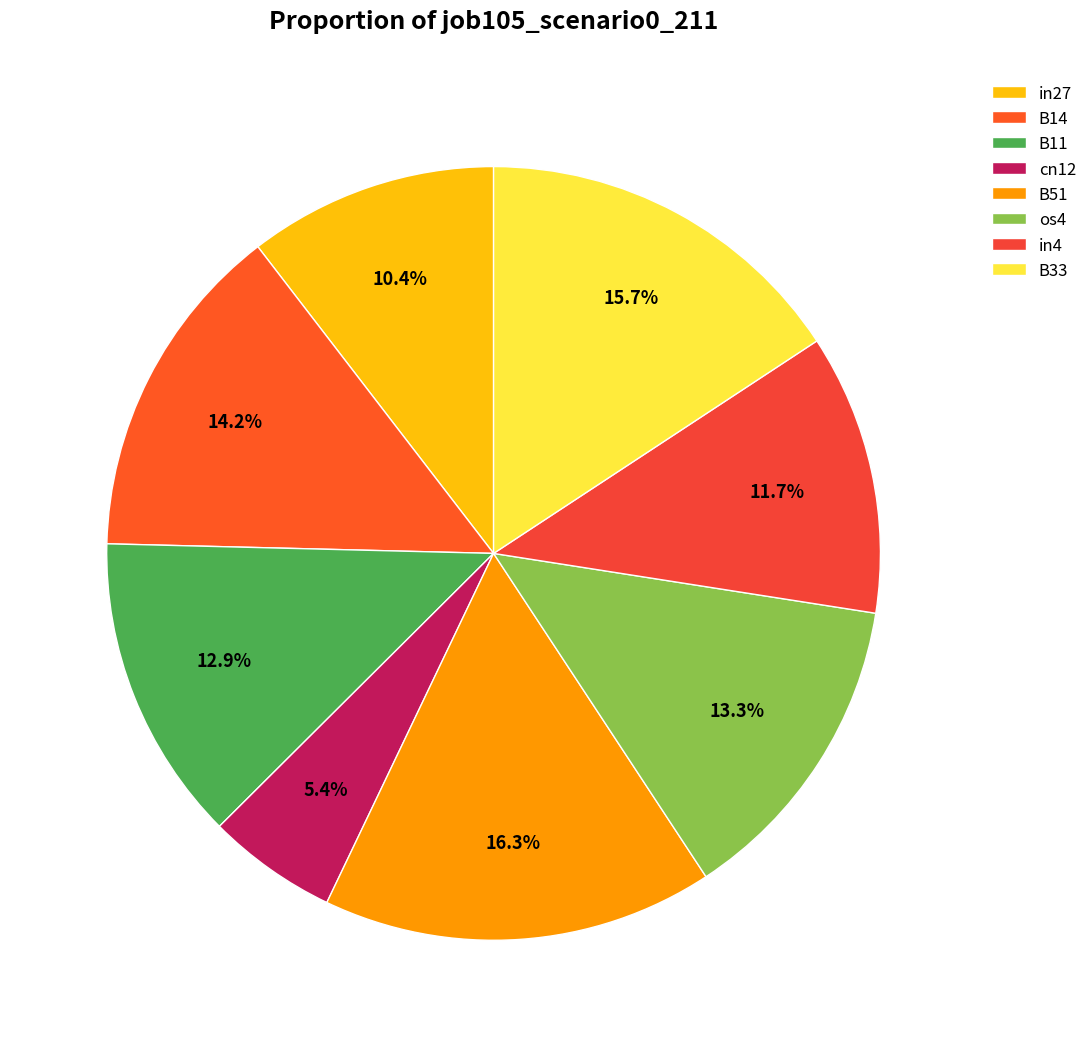

Which category has the smallest portion of the pie?

cn12